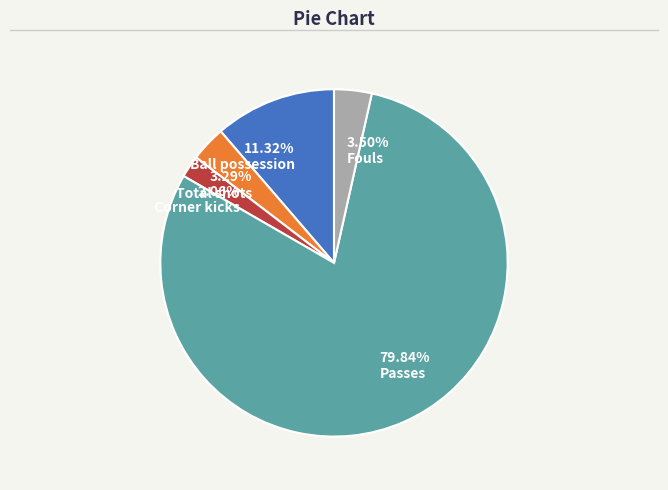

What percentage is NOT represented by Ball possession?

88.7%